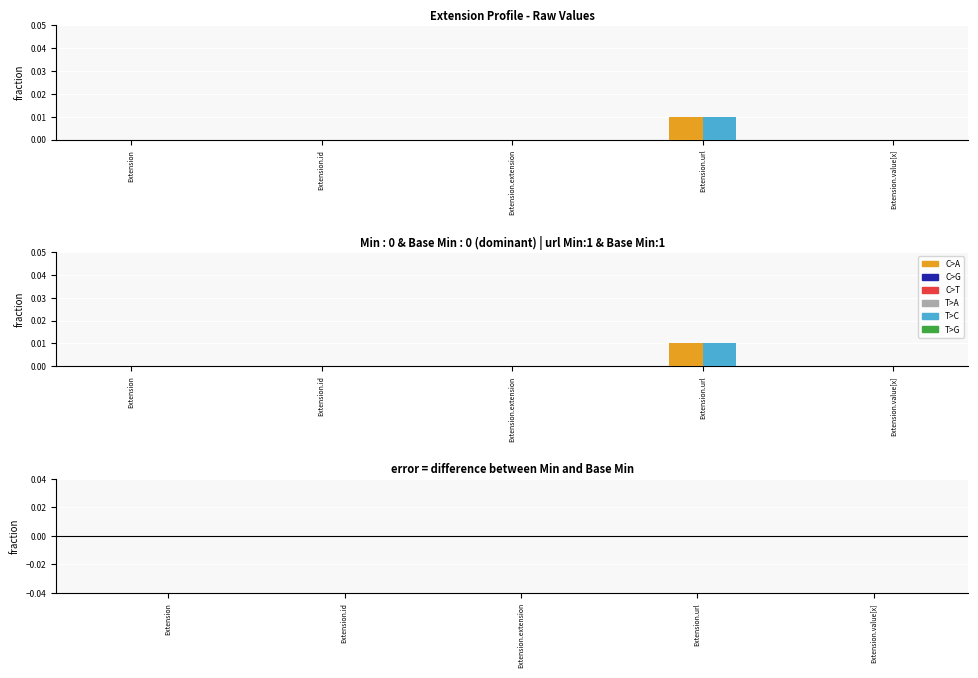

How many values in Min are above zero?

1